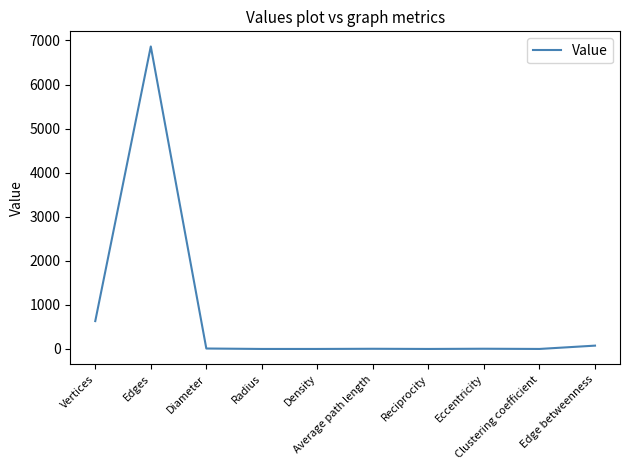

At which label is the value closest to 3432?

Vertices